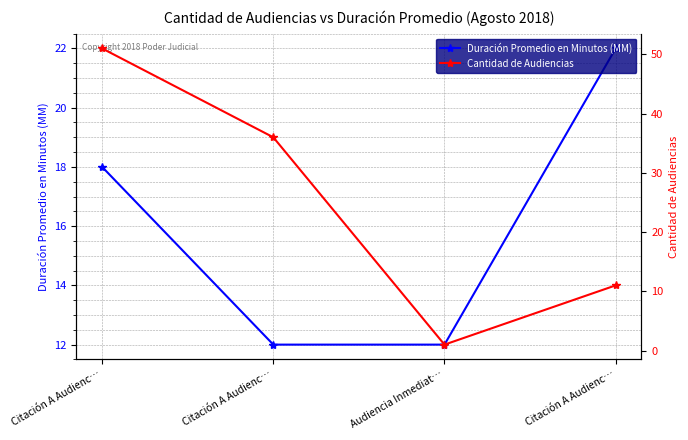

True or false: Cantidad de Audiencias has a value of 7 at Citación A Audienc….

False